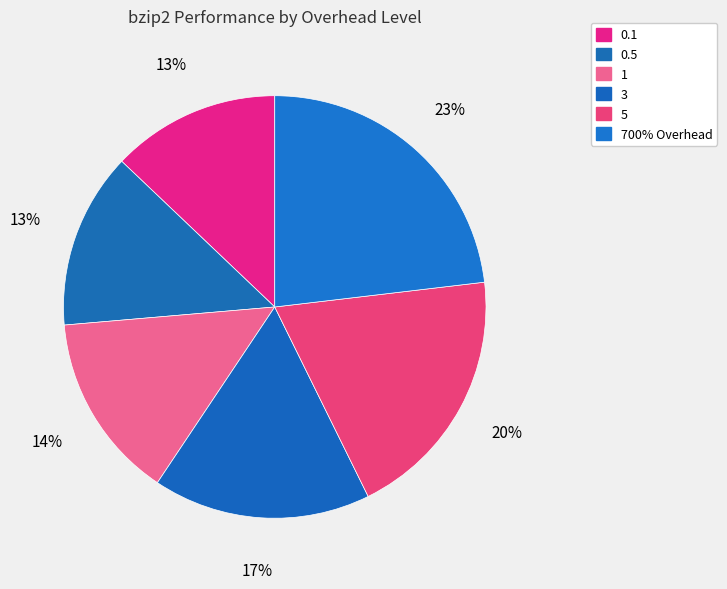

True or false: 1 accounts for 21% of the total.

False